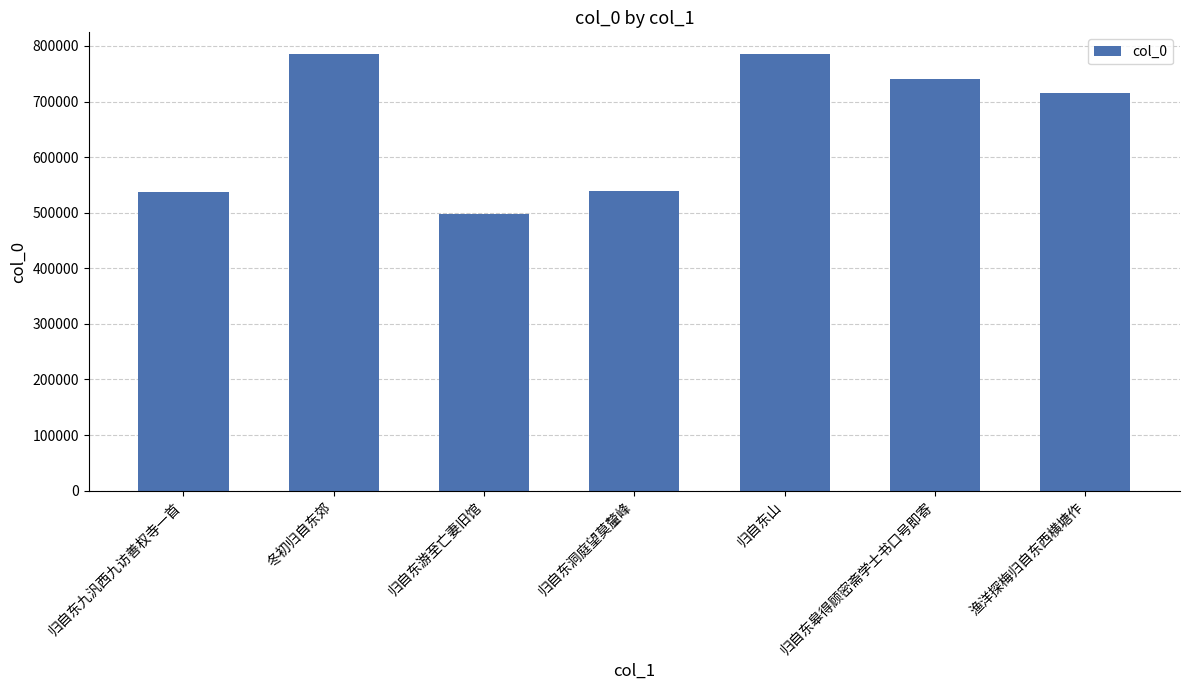

What is the label of the 6th bar from the right?

冬初归自东郊